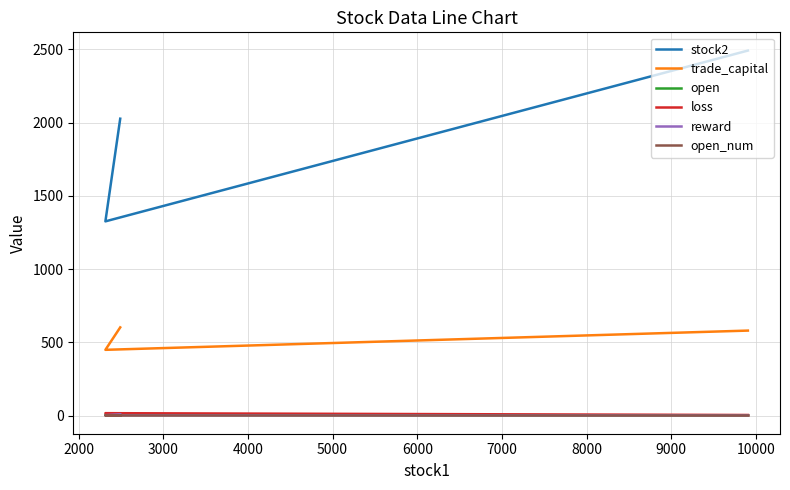

What is the sum of all loss values?

29.5